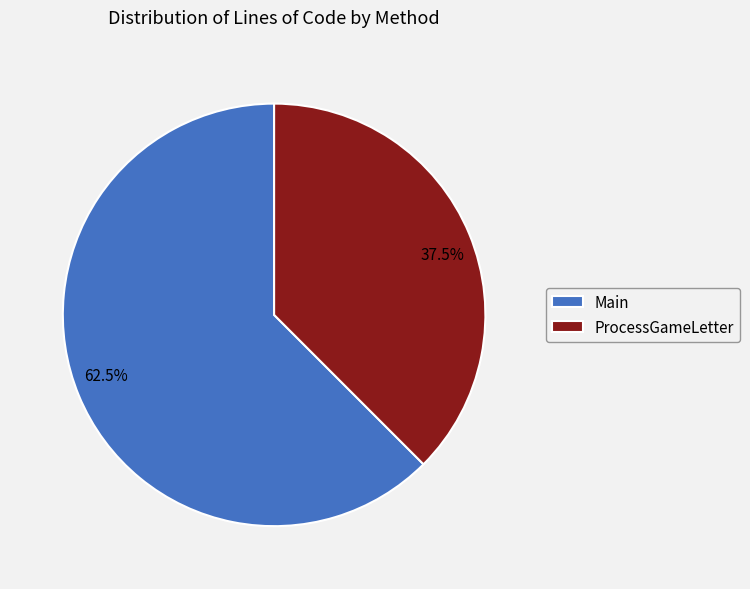

Rank the categories by value from highest to lowest.

Main, ProcessGameLetter